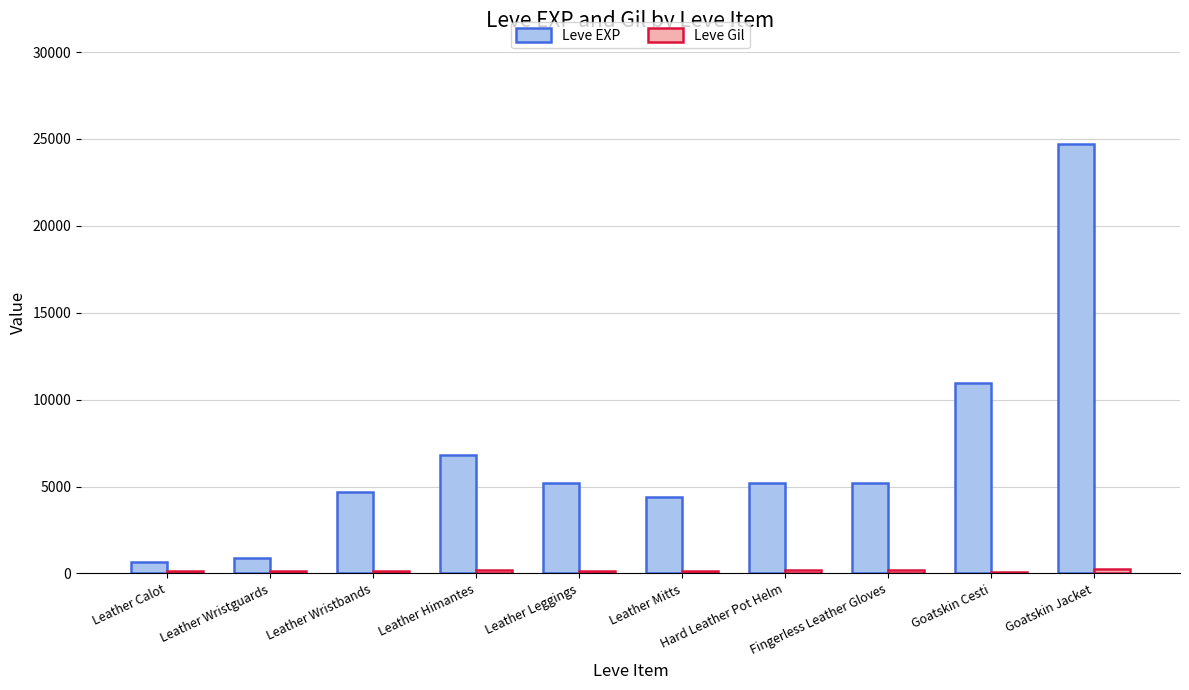

Are the bars horizontal?

No